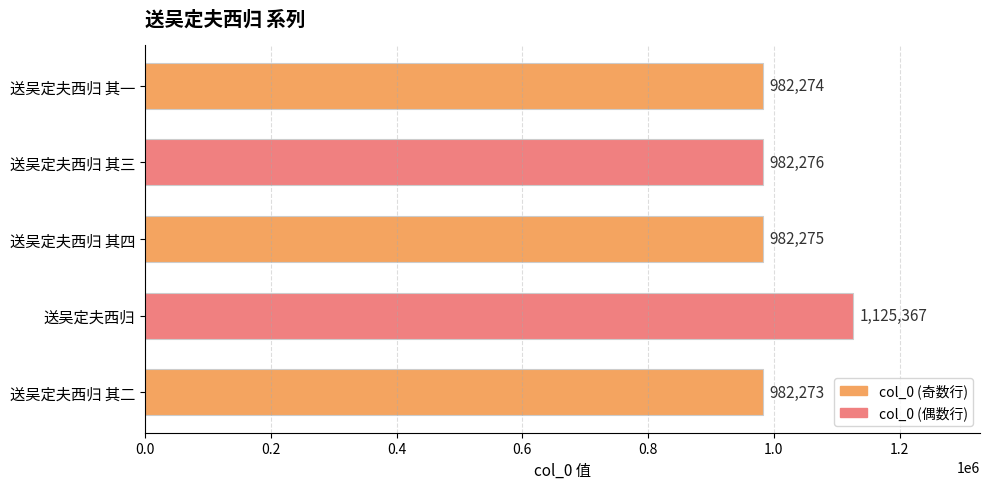

At which category does the chart reach its peak across all series?

送吴定夫西归